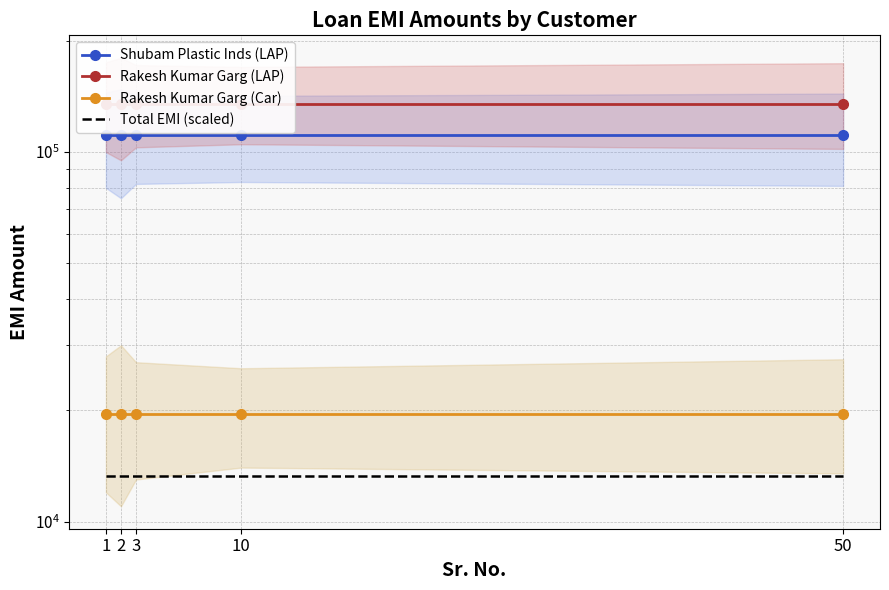

True or false: Total EMI (scaled) has more than 0 interior local peaks.

False